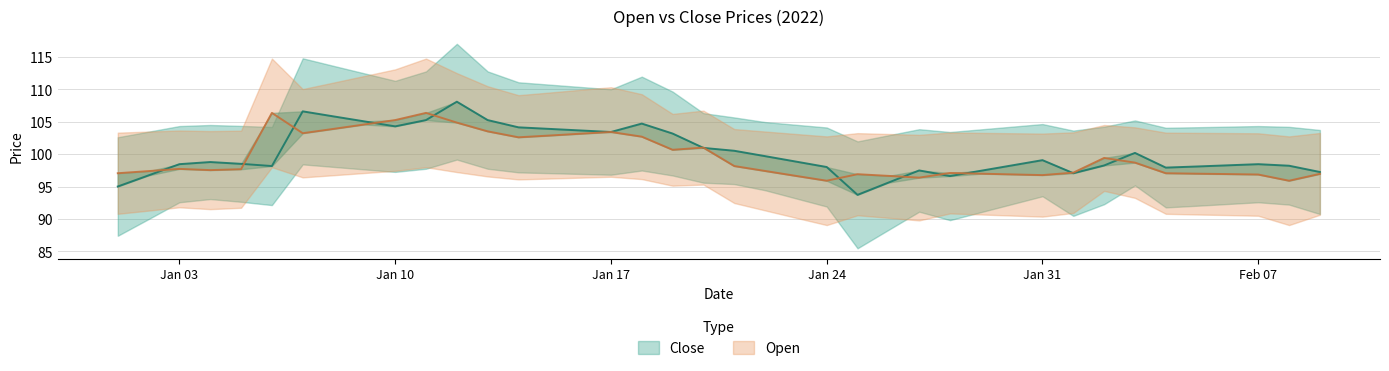

What is the average value of the Open series?

99.6